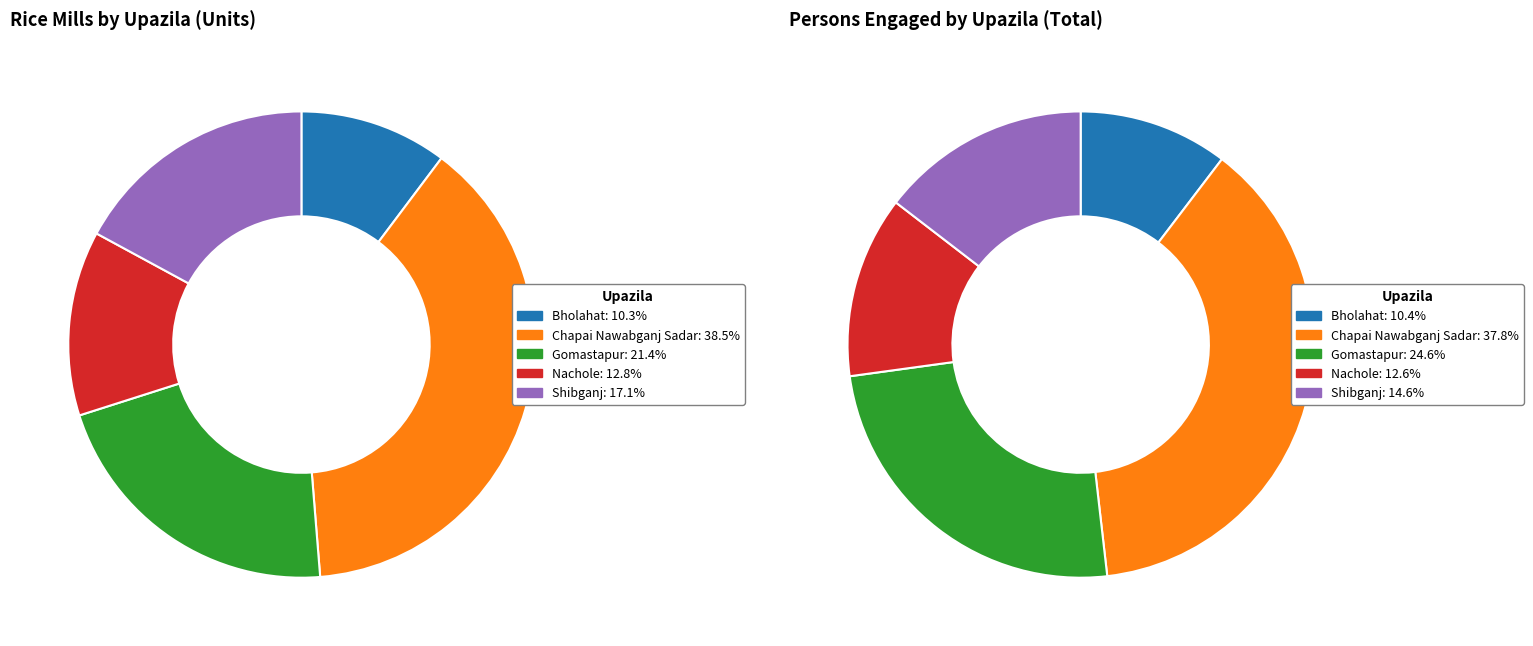

What percentage is the Gomastapur slice, to the nearest percent?

21%